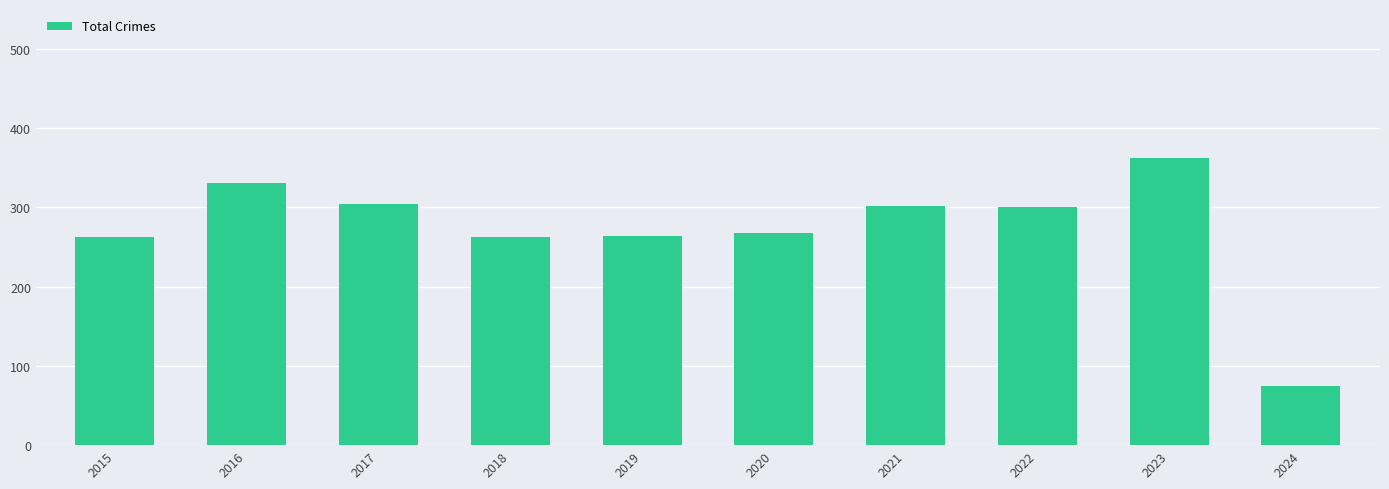

True or false: the data shows 209 at 2022.

False